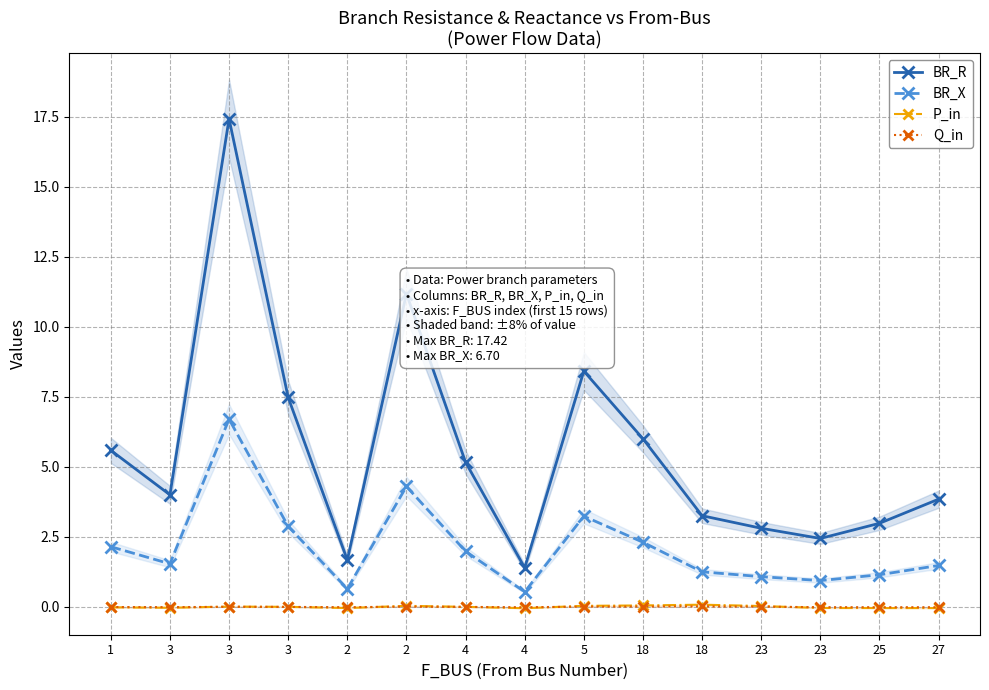

What is the maximum value shown in the chart?

17.4